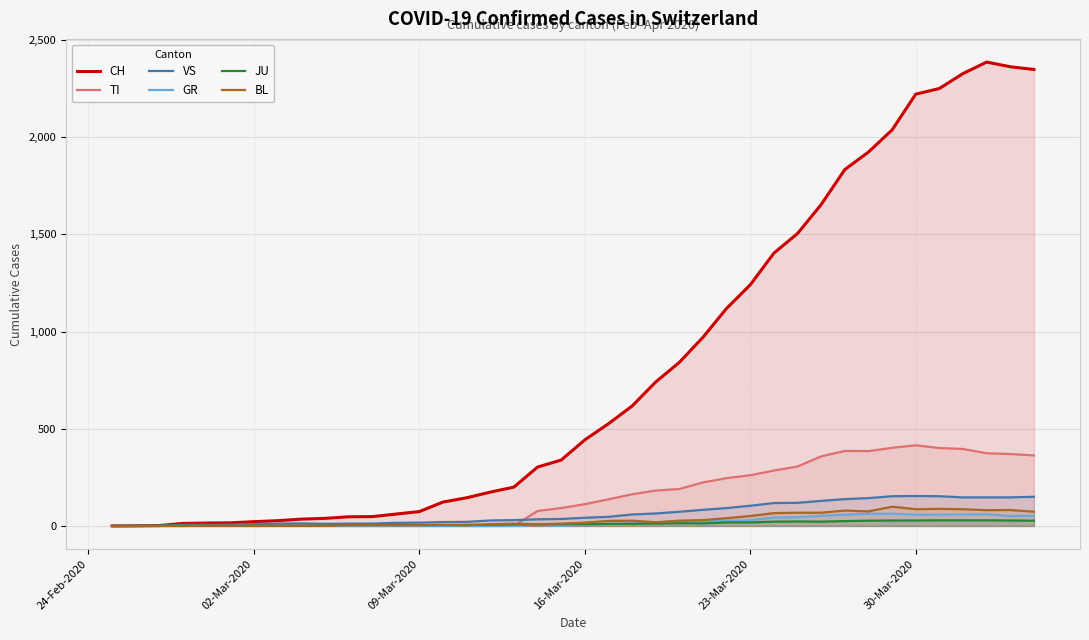

The CH series shows 443 at 16-Mar-2020. True or false?

True